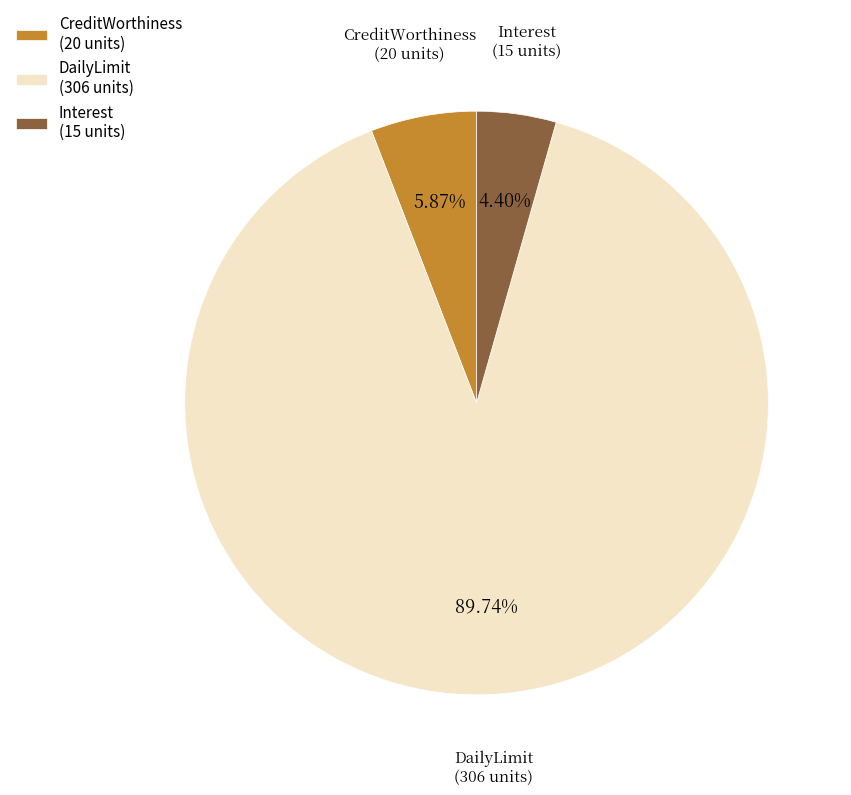

Do CreditWorthiness (20 units) and DailyLimit (306 units) together represent more than half of the pie?

Yes